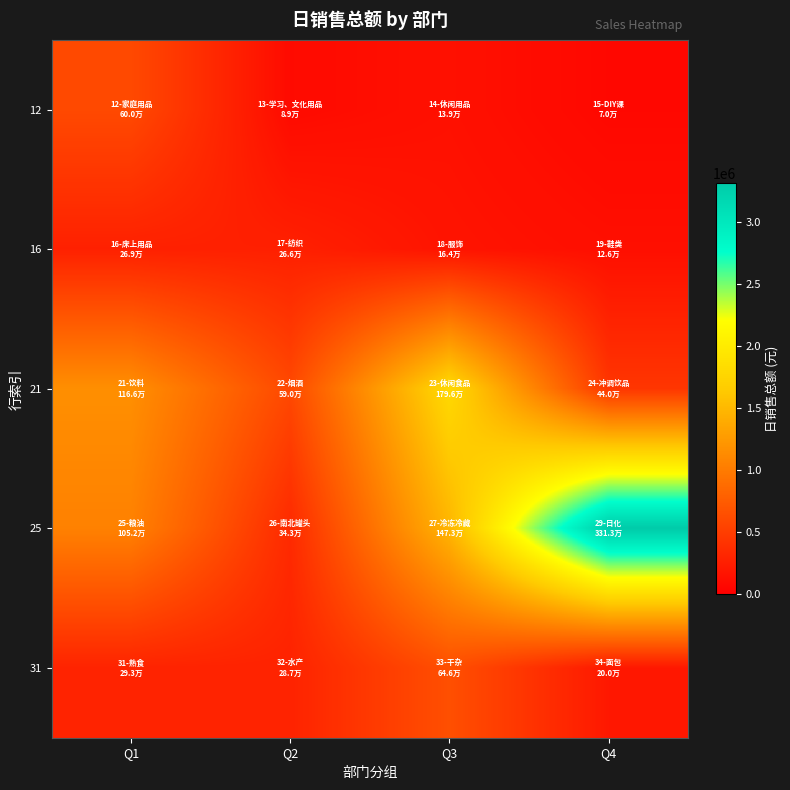

Between Q1 and Q4, which is larger?

Q1